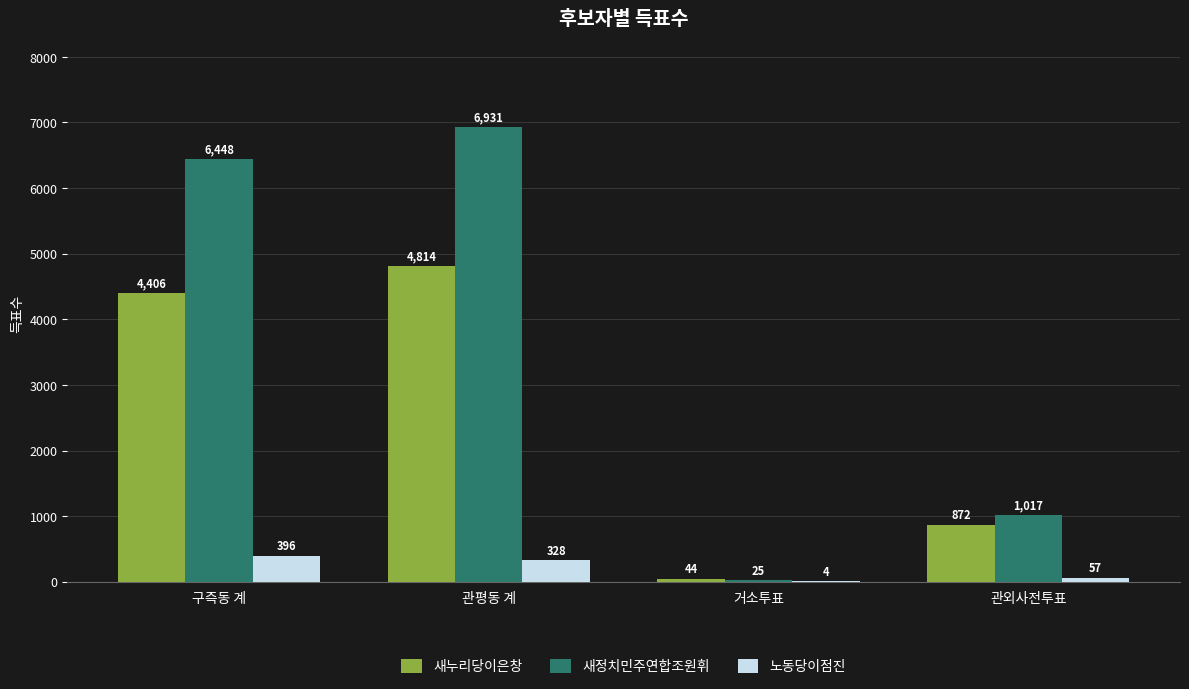

Which series has the largest total across all categories?

새정치민주연합조원휘